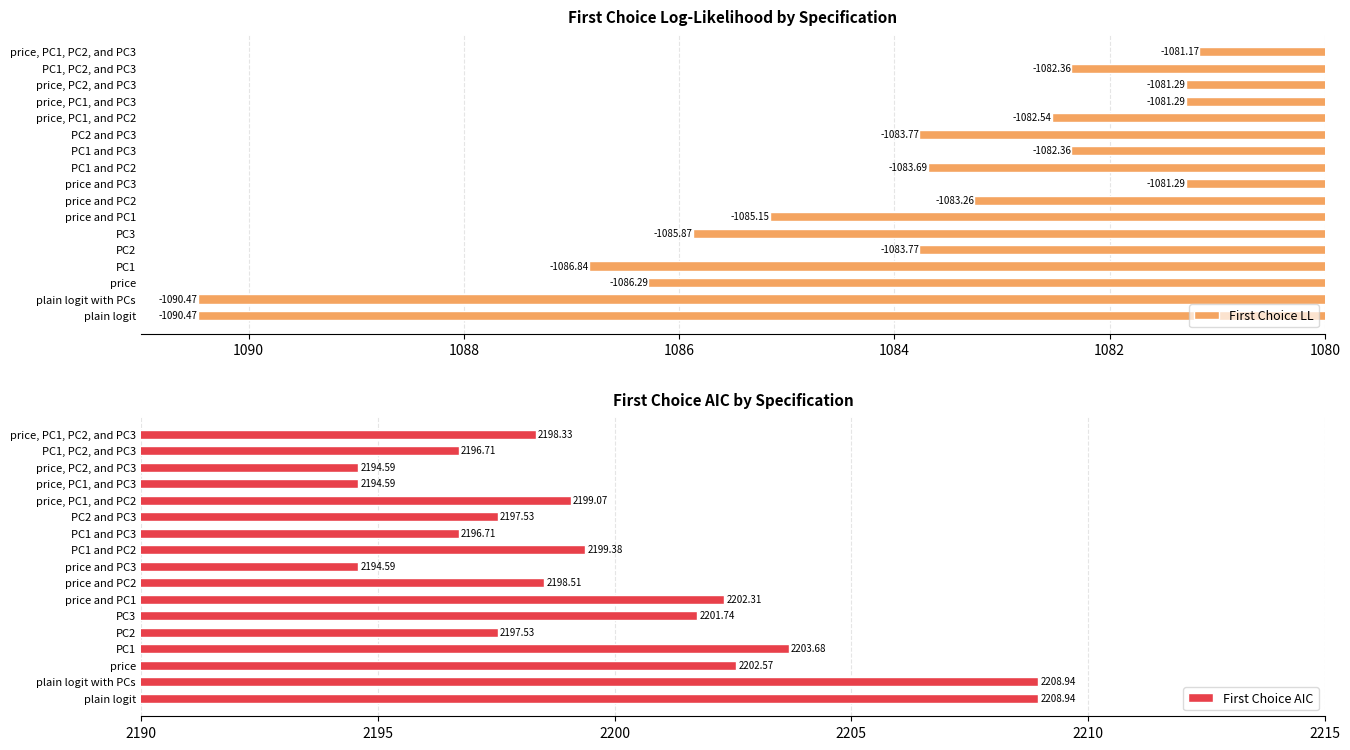

At which label is First Choice AIC closest to 2201?

PC3